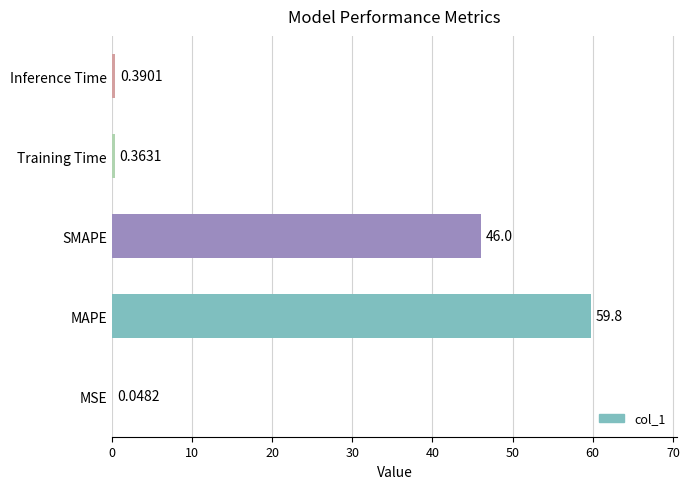

At which category does the chart reach its peak across all series?

MAPE